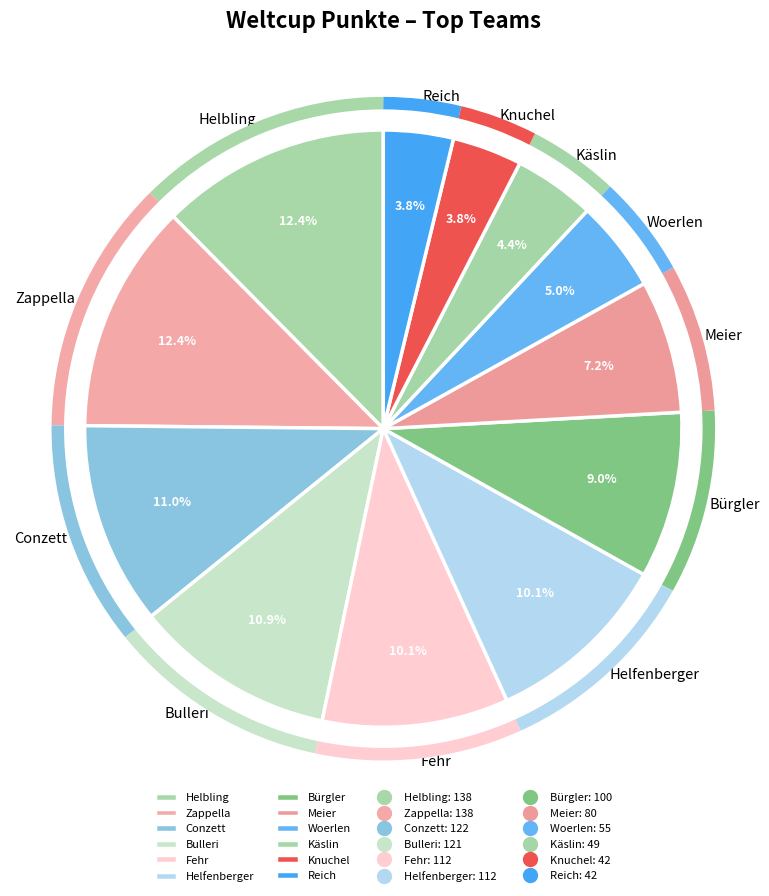

Combined, what portion of the pie is Meier and Bulleri?

18.1%